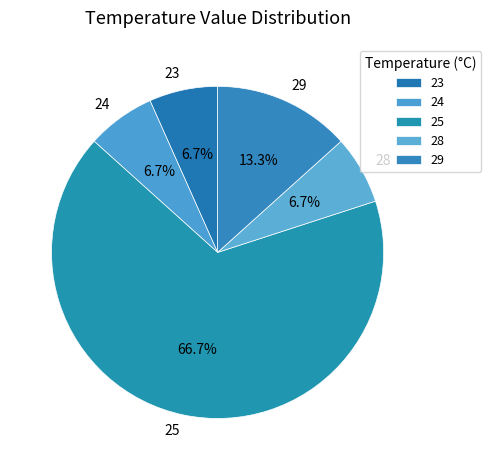

What portion of the pie excludes 24?

93.3%